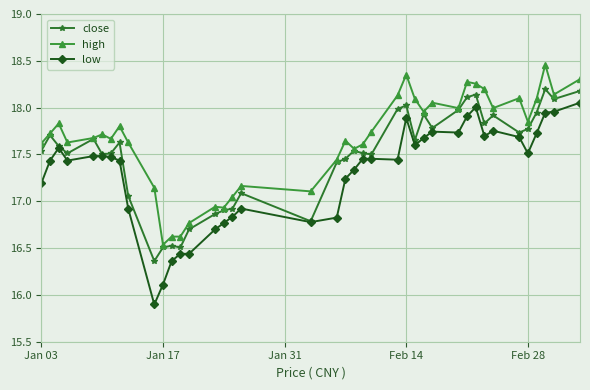

True or false: low and high intersect in this chart.

False